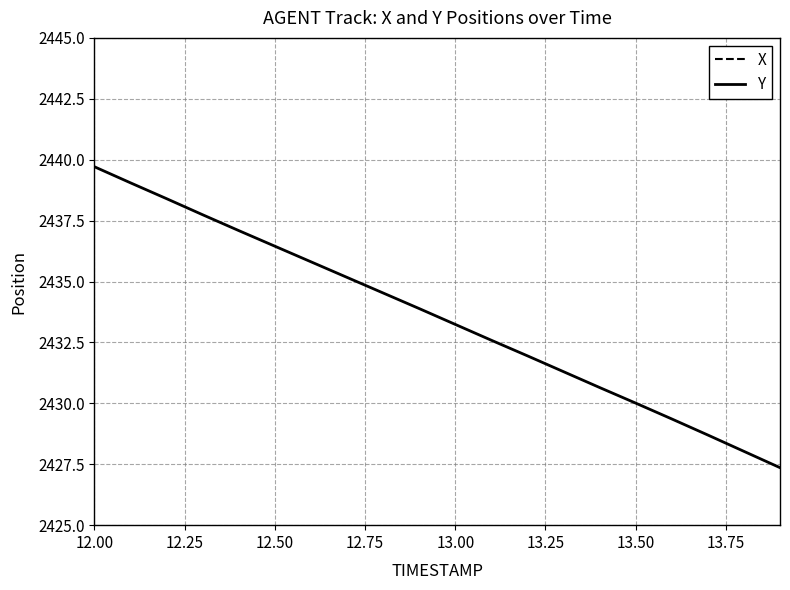

True or false: Y and X intersect in this chart.

False